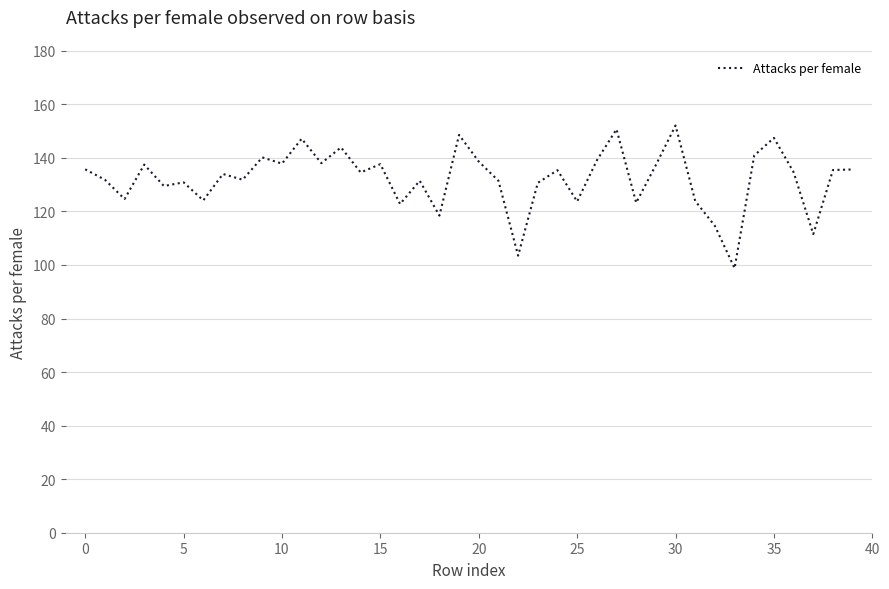

What is the minimum value shown in the chart?

98.8